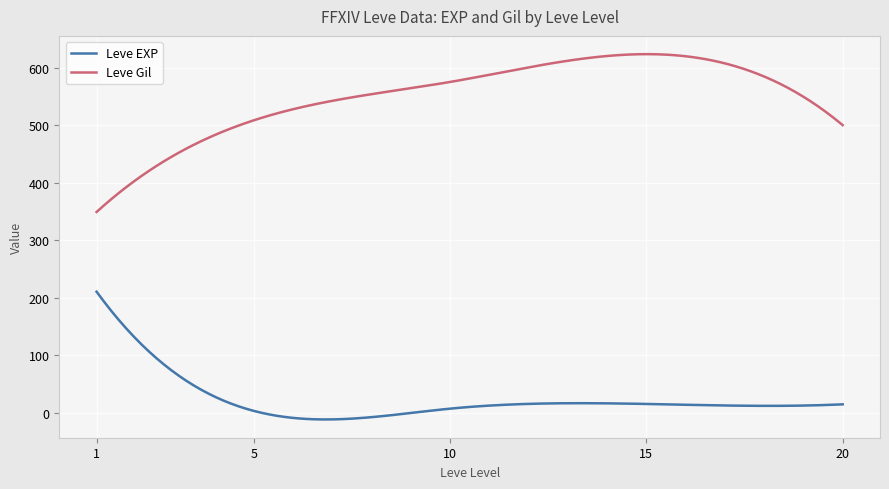

True or false: Leve Gil and Leve EXP cross at least once.

False